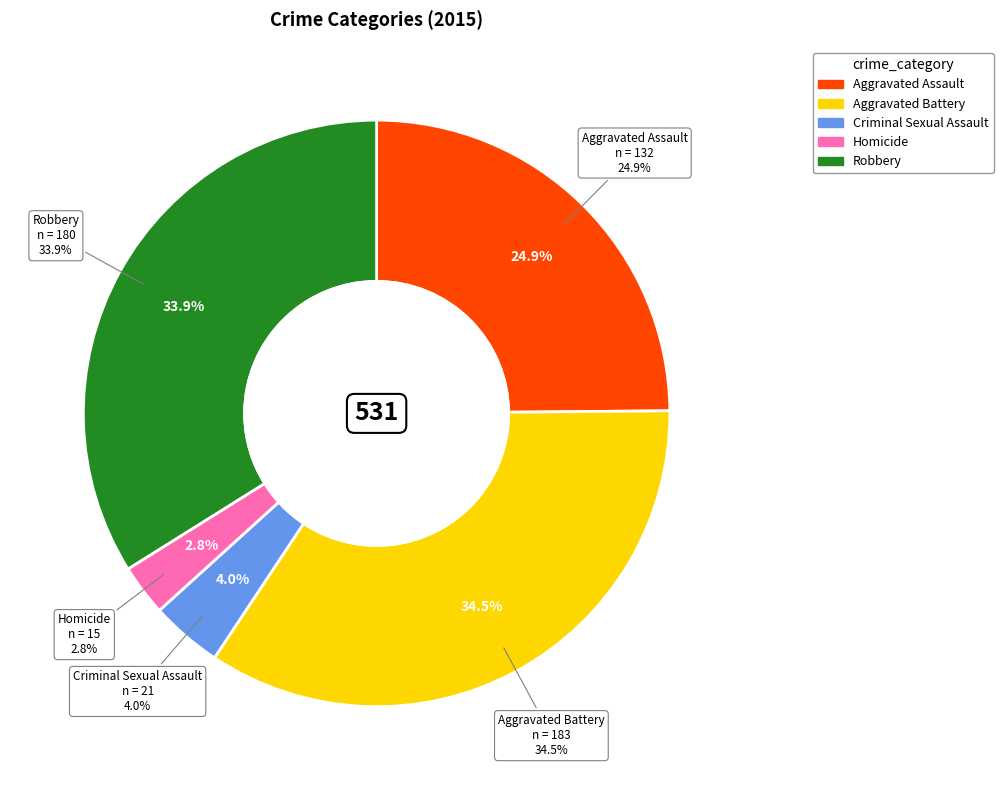

What percentage is NOT represented by Aggravated Assault?

75.1%